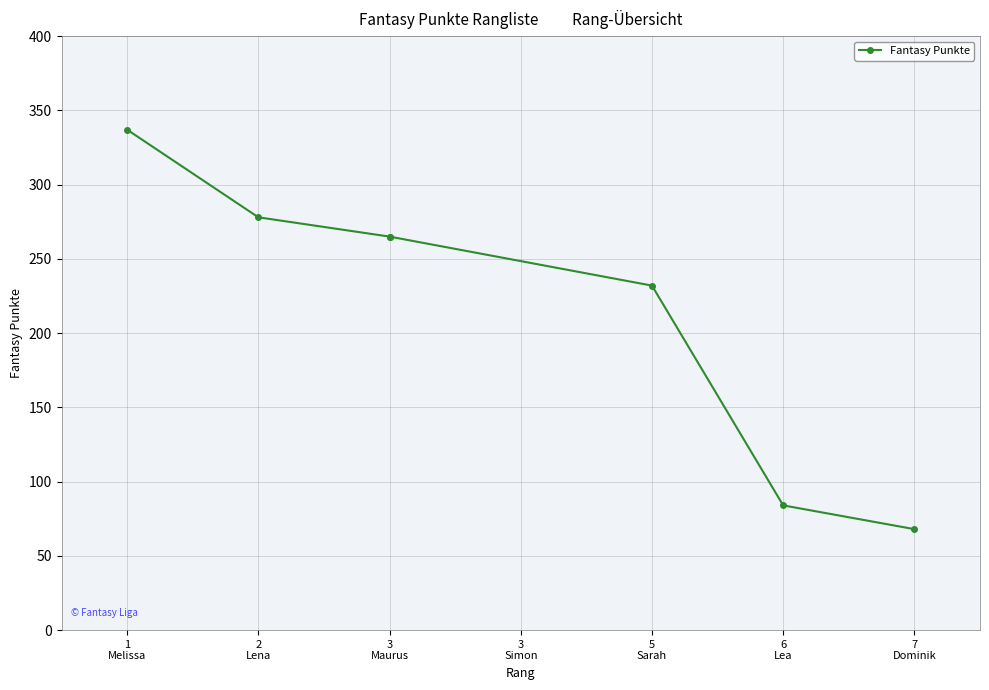

What is the sum of the values at 6
Lea and 3
Maurus?

349